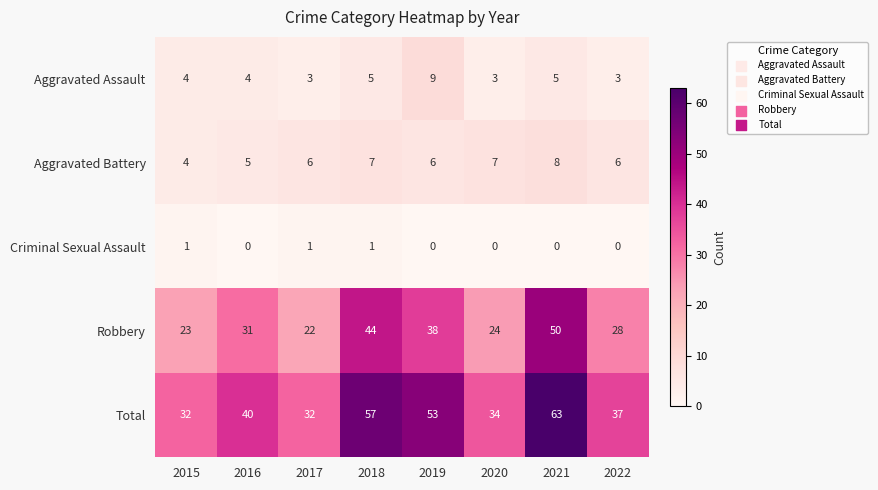

List the series in order of their peak value, lowest first.

Criminal Sexual Assault, Aggravated Battery, Aggravated Assault, Robbery, Total